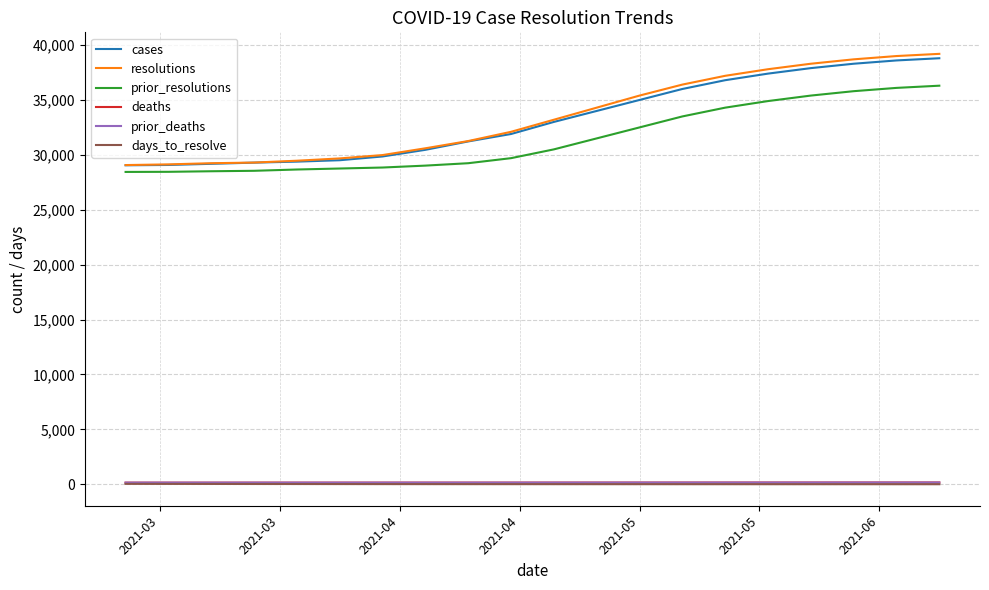

How many values in the prior_resolutions series are below 30500?

10